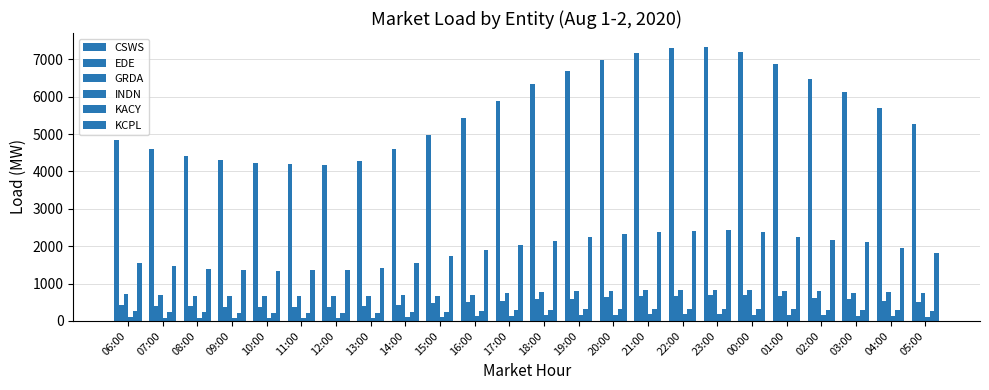

Reading right to left, extract all data points from this chart.

CSWS: 5270.9	5700.1	6131.2	6462.0	6868.8	7194.0	7338.5	7315.8	7183.5	6976.0	6694.0	6330.9	5891.5	5423.2	4987.8	4599.7	4271.7	4179.9	4211.2	4225.5	4300.3	4421.9	4603.2	4854.5
EDE: 495.6	545.4	591.4	618.7	658.9	687.4	690.8	675.2	655.1	630.3	598.5	574.9	545.2	516.2	475.0	433.1	399.4	383.7	377.3	374.7	379.8	387.5	403.6	429.2
GRDA: 753.4	767.1	759.9	788.9	813.1	834.5	836.0	834.0	824.5	810.5	797.5	775.6	742.5	707.3	671.2	690.1	669.9	669.1	670.0	672.0	676.7	678.5	691.4	709.6
INDN: 118.0	129.9	143.1	151.6	159.4	168.6	174.3	175.3	173.8	168.2	158.0	149.2	133.3	119.3	106.6	95.1	86.2	82.0	81.8	80.9	82.4	85.7	90.1	97.3
KACY: 266.5	282.1	299.7	304.3	310.9	323.4	327.9	326.9	331.5	326.0	316.8	301.2	286.8	267.7	249.1	233.8	220.1	216.5	218.8	219.0	222.6	228.9	240.7	253.6
KCPL: 1809.8	1954.3	2099.3	2173.0	2254.8	2392.9	2421.6	2399.6	2372.9	2317.8	2238.0	2141.8	2031.4	1891.7	1728.1	1556.0	1427.1	1369.0	1358.8	1346.7	1363.3	1402.8	1467.6	1562.4